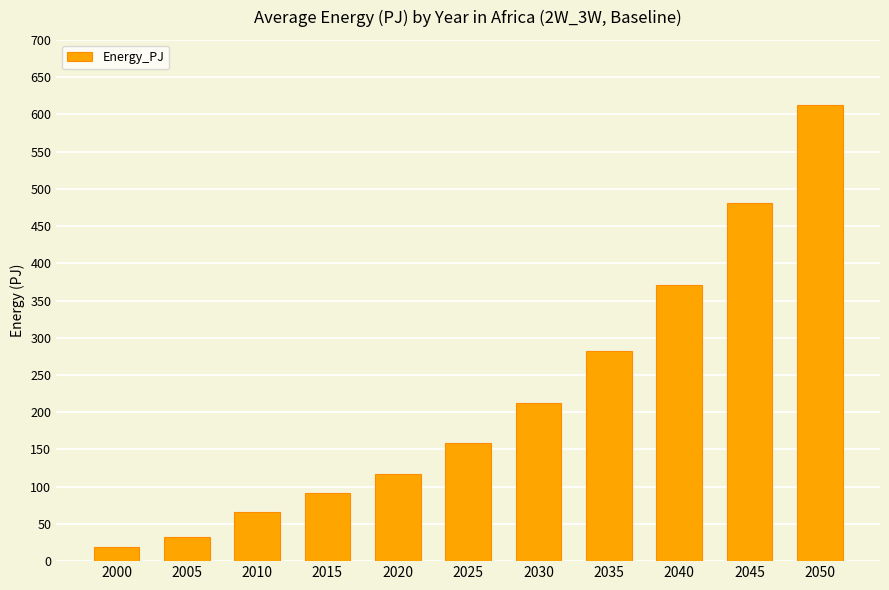

What is the change in value from 2015 to 2025?

+66.1